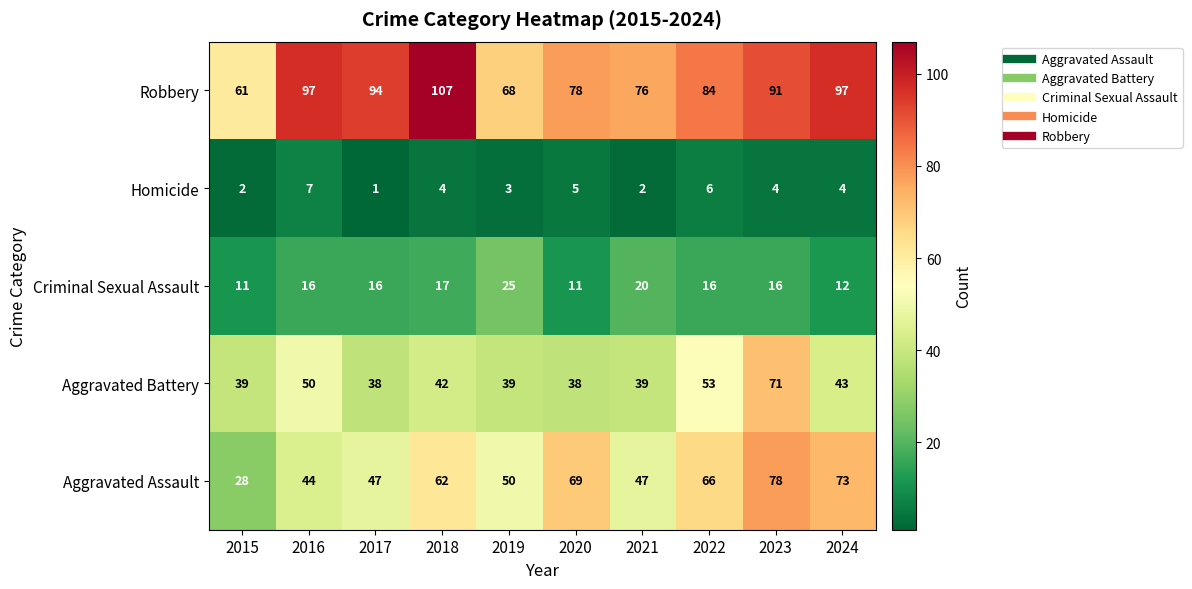

Between 2021 and 2022, which series saw the biggest shift?

Aggravated Assault